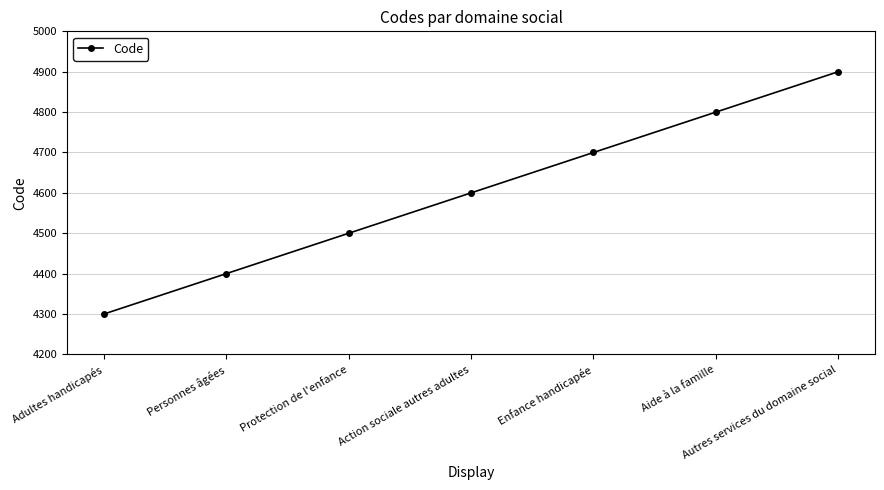

What is the ratio of the value at Personnes âgées to the value at Adultes handicapés?

1.0